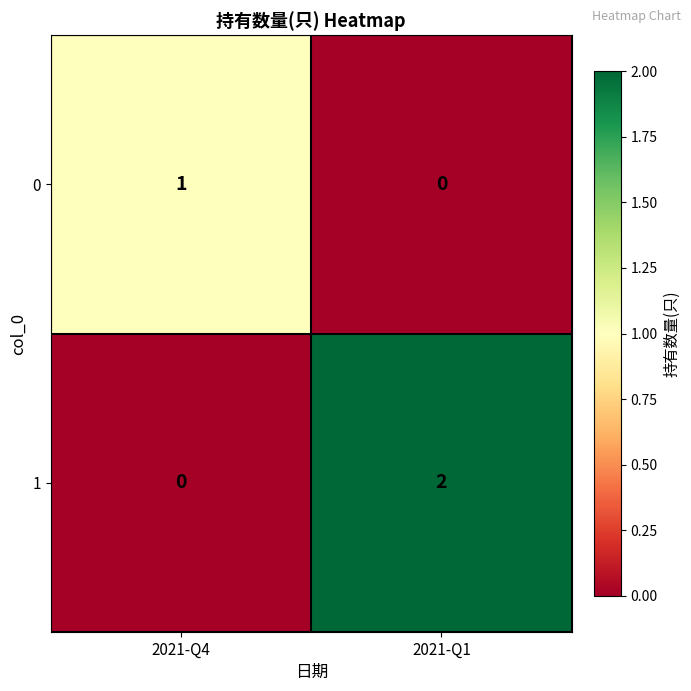

At which category is the sum across all series the highest?

2021-Q1